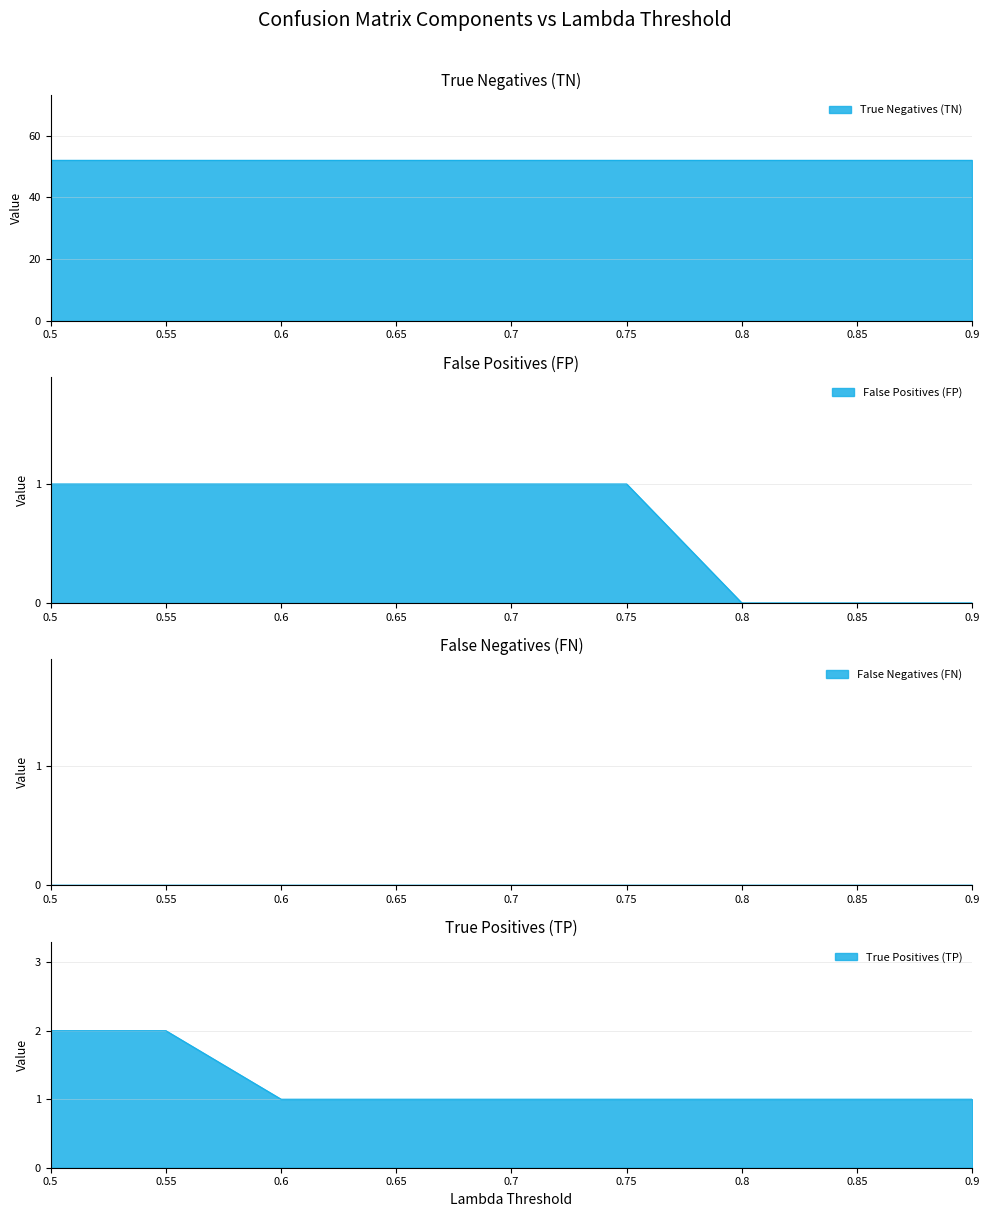

At which category is the sum across all series the highest?

0.5